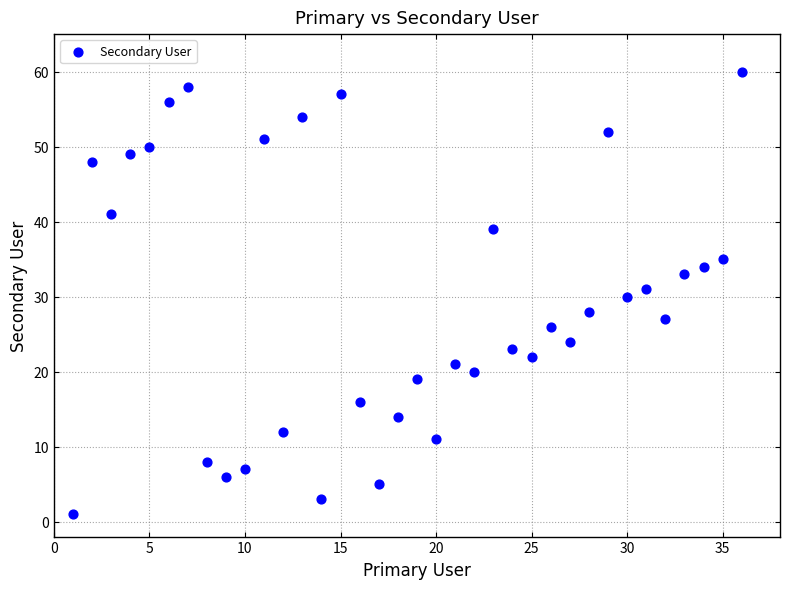

What is the range of Y values (max minus min)?

59